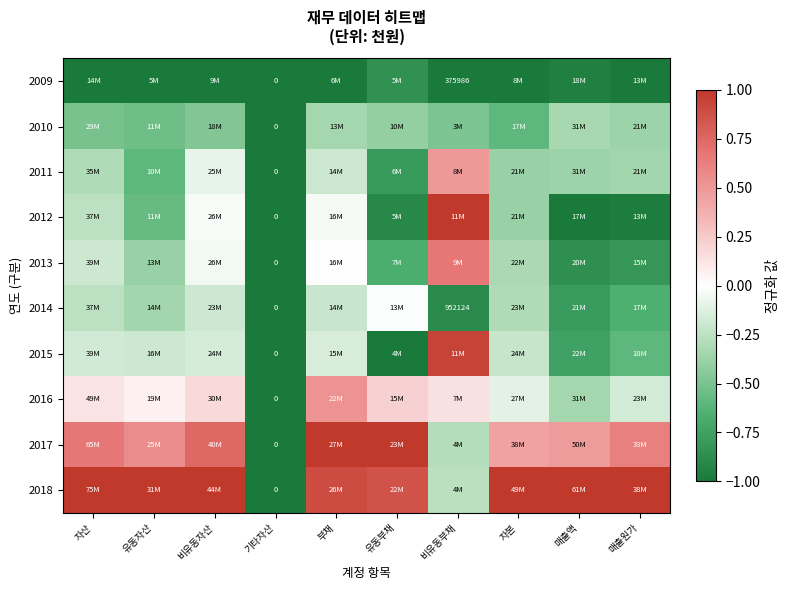

Read the 2016 value at 비유동자산.

0.2